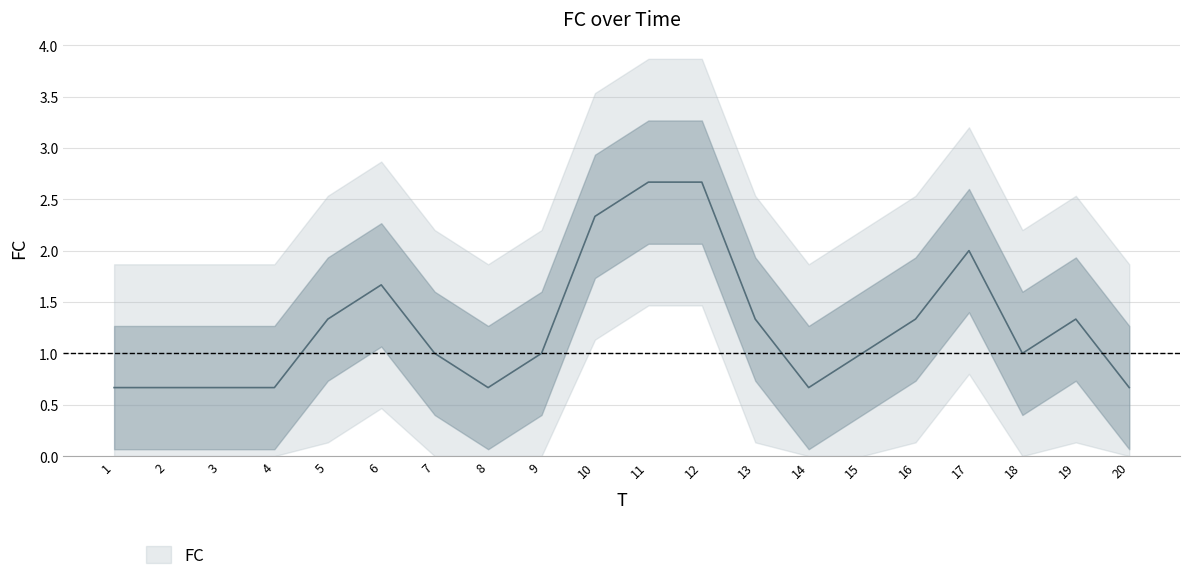

Which category has the highest value across all series?

11